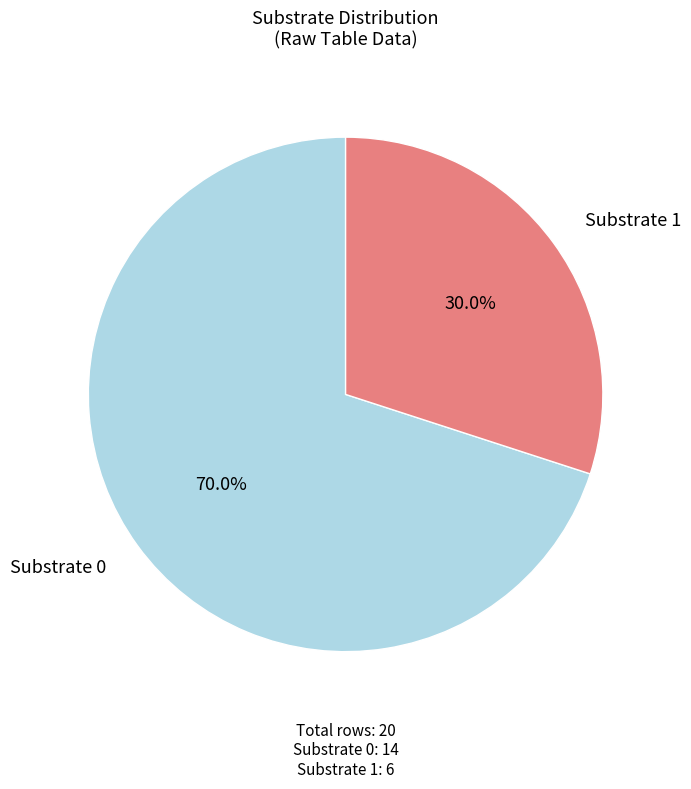

Is there any slice that represents more than half of the pie?

Yes